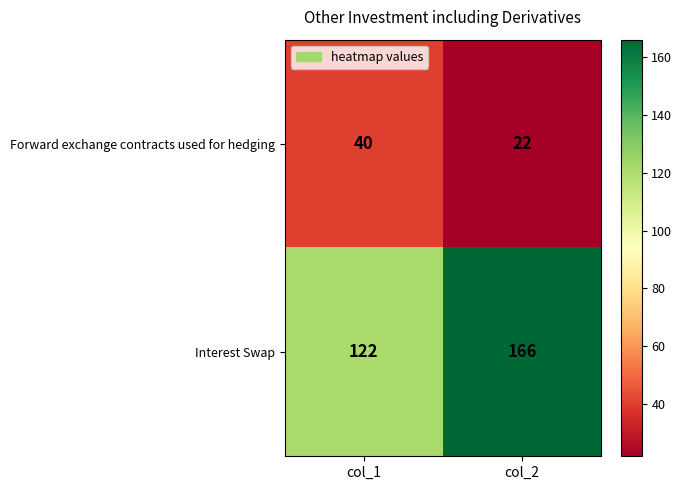

Is it true that Interest Swap equals 166 at col_2?

True